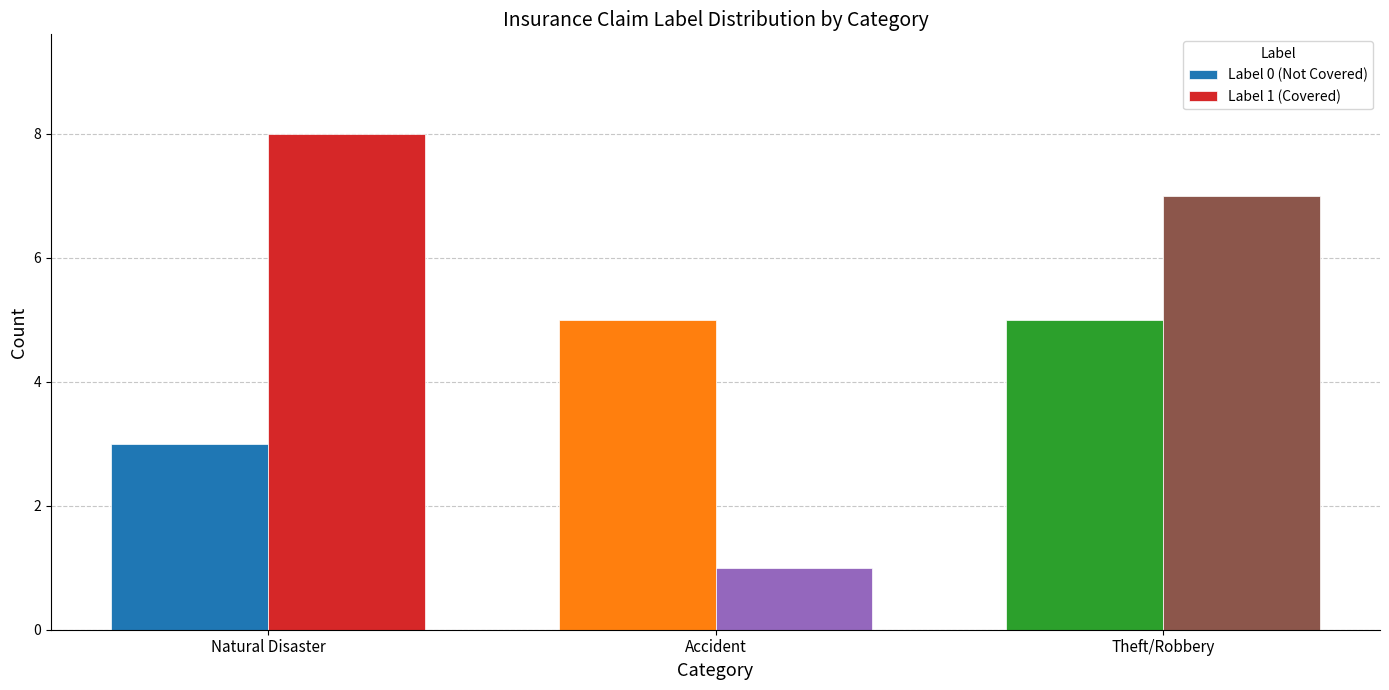

True or false: Label 0 (Not Covered) has a value of 5 at Accident.

True